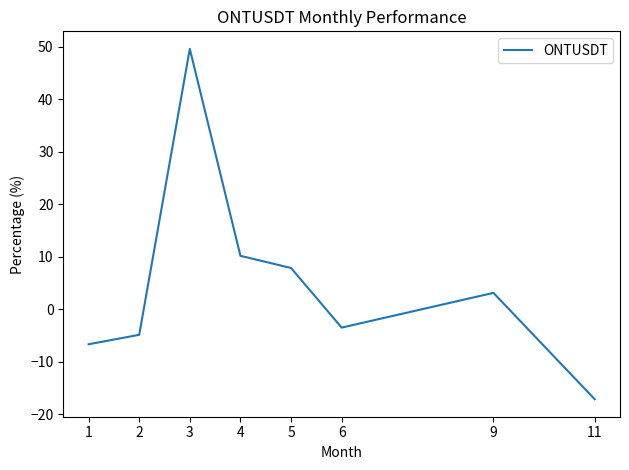

What is the ratio of the value at 9 to the value at 5?

0.4